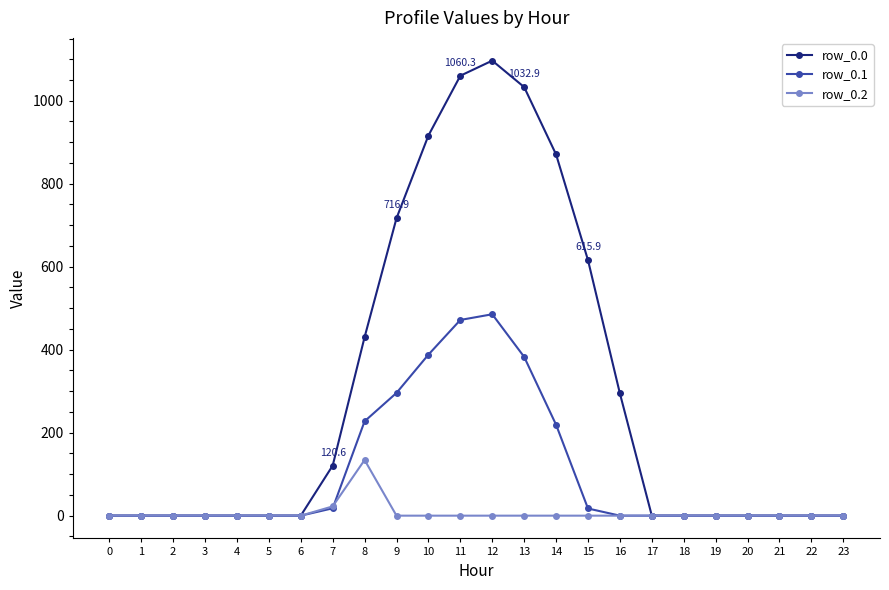

Does the chart have visible grid lines?

No